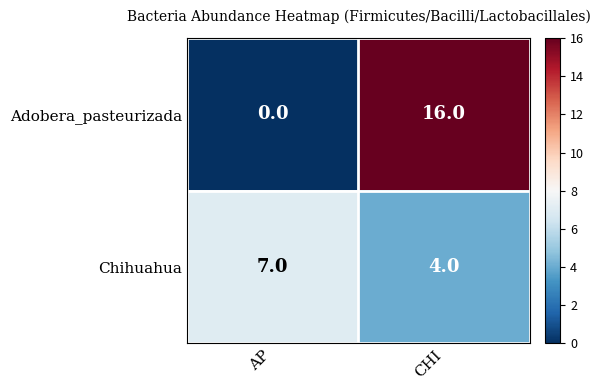

True or false: Adobera_pasteurizada has a value of 23 at CHI.

False